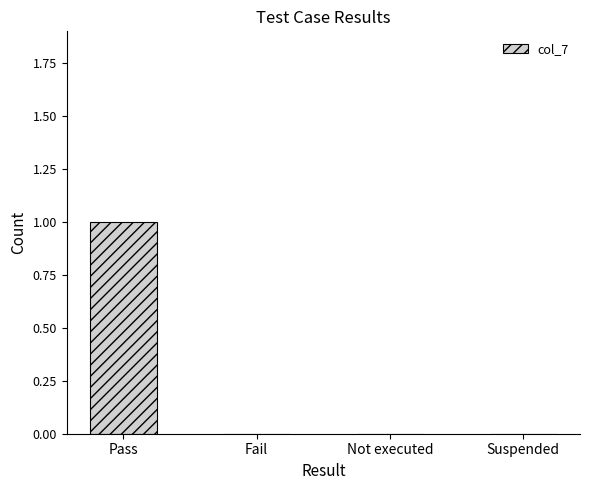

Reading left to right, extract all data points from this chart.

1	0	0	0